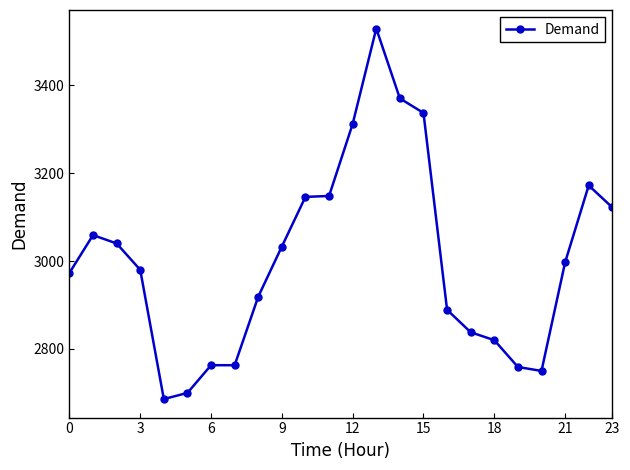

True or false: there are more than 1 points higher than both neighbors.

True